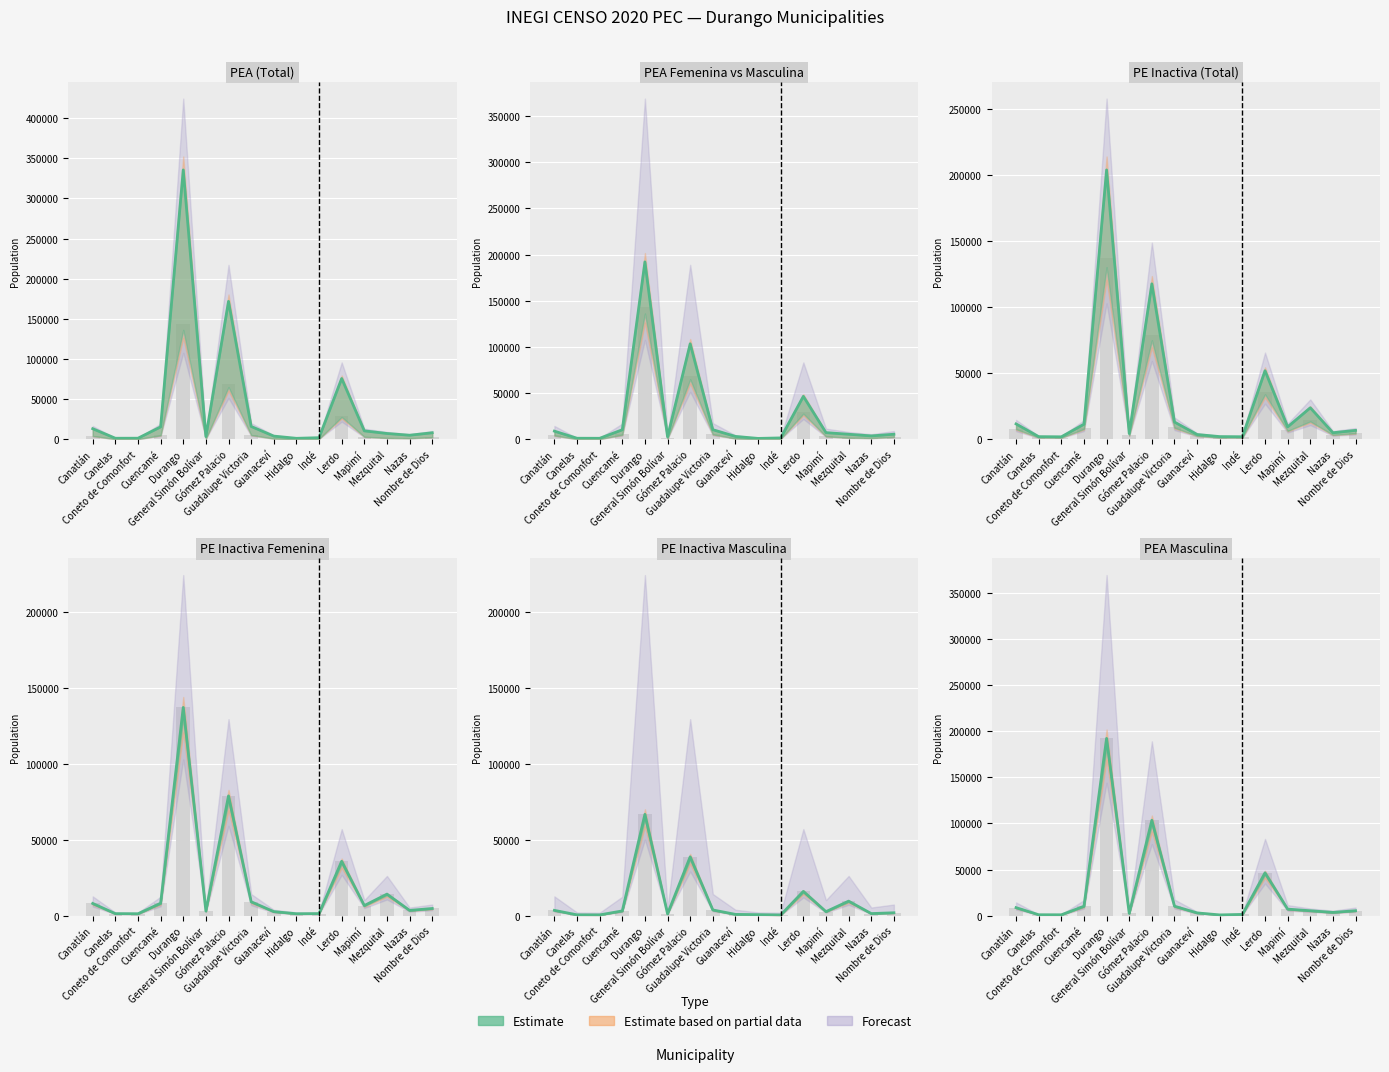

Reading right to left, transcribe all the data shown in this chart.

PEA: Nombre de Dios=8033	Nazas=4951	Mezquital=7131	Mapimí=10403	Lerdo=75634	Indé=1893	Hidalgo=1097	Guanaceví=3876	Guadalupe Victoria=15872	Gómez Palacio=171745	General Simón Bolívar=3298	Durango=335483	Cuencamé=15372	Coneto de Comonfort=1230	Canelas=1198	Canatlán=13069
PEA_F: Nombre de Dios=2645	Nazas=1389	Mezquital=1764	Mapimí=3270	Lerdo=29195	Indé=501	Hidalgo=239	Guanaceví=860	Guadalupe Victoria=5567	Gómez Palacio=68373	General Simón Bolívar=765	Durango=143385	Cuencamé=5144	Coneto de Comonfort=243	Canelas=160	Canatlán=4331
PEA_M: Nombre de Dios=5388	Nazas=3562	Mezquital=5367	Mapimí=7133	Lerdo=46439	Indé=1392	Hidalgo=858	Guanaceví=3016	Guadalupe Victoria=10305	Gómez Palacio=103372	General Simón Bolívar=2533	Durango=192098	Cuencamé=10228	Coneto de Comonfort=987	Canelas=1038	Canatlán=8738
PE_INAC: Nombre de Dios=6681	Nazas=4900	Mezquital=23827	Mapimí=9348	Lerdo=51902	Indé=1852	Hidalgo=1972	Guanaceví=3560	Guadalupe Victoria=12989	Gómez Palacio=117760	General Simón Bolívar=4279	Durango=204076	Cuencamé=11374	Coneto de Comonfort=1810	Canelas=1932	Canatlán=11586
PE_INAC_F: Nombre de Dios=4753	Nazas=3500	Mezquital=14228	Mapimí=6676	Lerdo=35871	Indé=1381	Hidalgo=1288	Guanaceví=2691	Guadalupe Victoria=9200	Gómez Palacio=78954	General Simón Bolívar=3059	Durango=137273	Cuencamé=8222	Coneto de Comonfort=1278	Canelas=1357	Canatlán=8073
PE_INAC_M: Nombre de Dios=1928	Nazas=1400	Mezquital=9599	Mapimí=2672	Lerdo=16031	Indé=471	Hidalgo=684	Guanaceví=869	Guadalupe Victoria=3789	Gómez Palacio=38806	General Simón Bolívar=1220	Durango=66803	Cuencamé=3152	Coneto de Comonfort=532	Canelas=575	Canatlán=3513